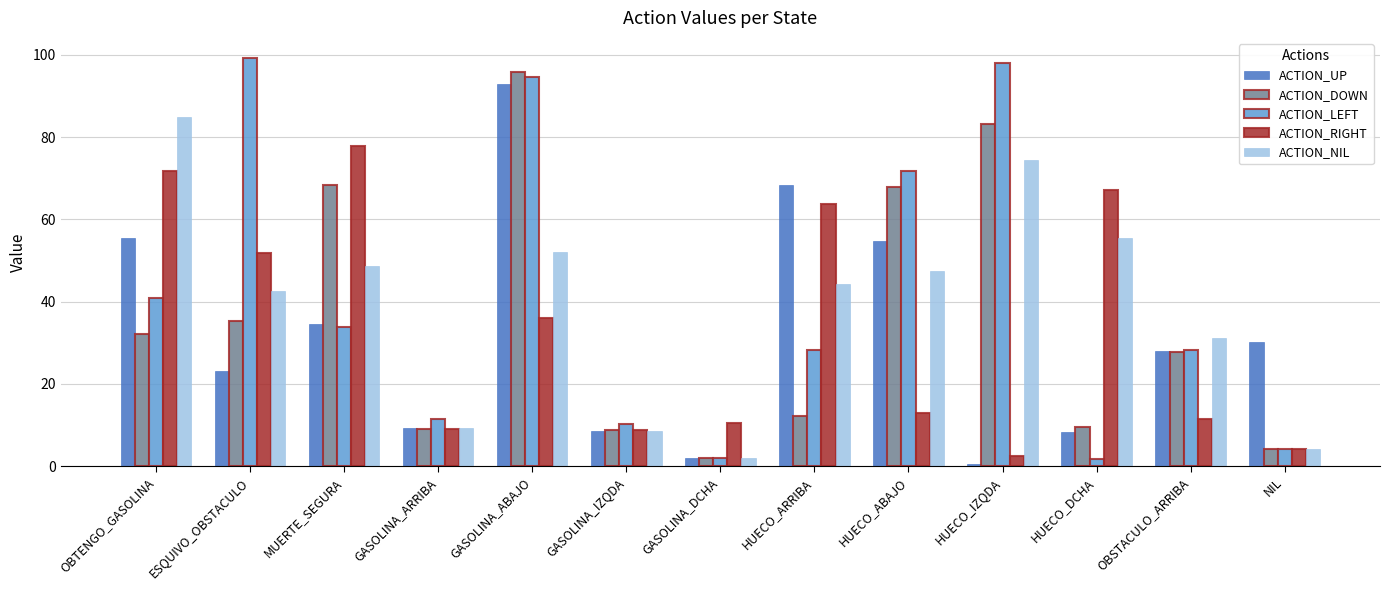

What is the total value across all series at GASOLINA_ABAJO?

371.6